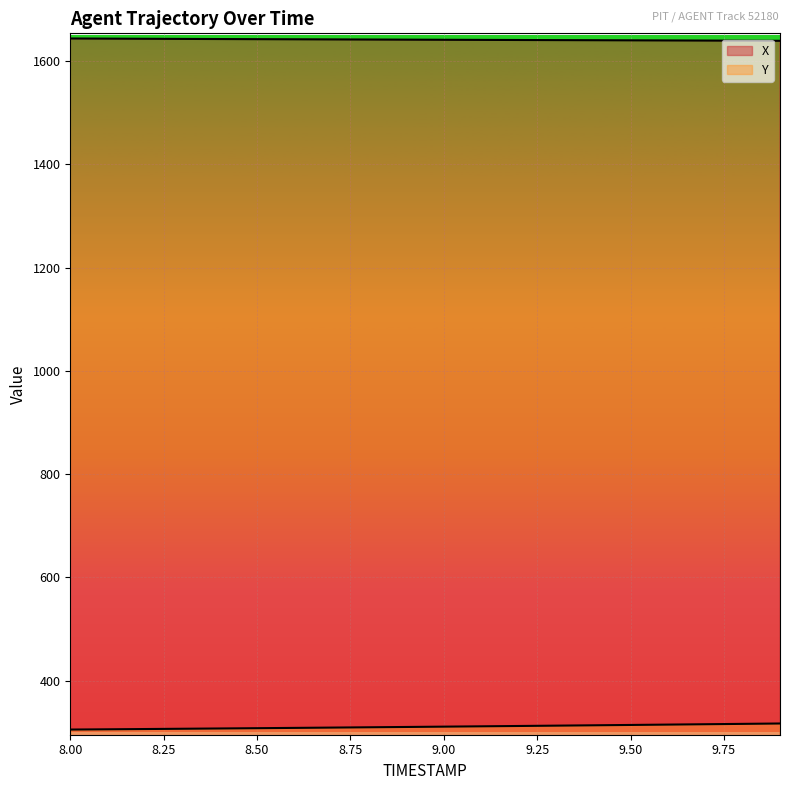

True or false: X and Y intersect in this chart.

False